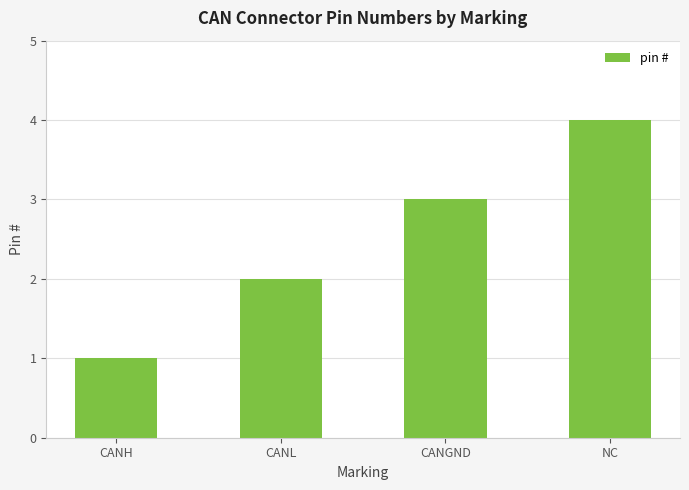

Reading left to right, list all the values displayed in this chart.

1	2	3	4